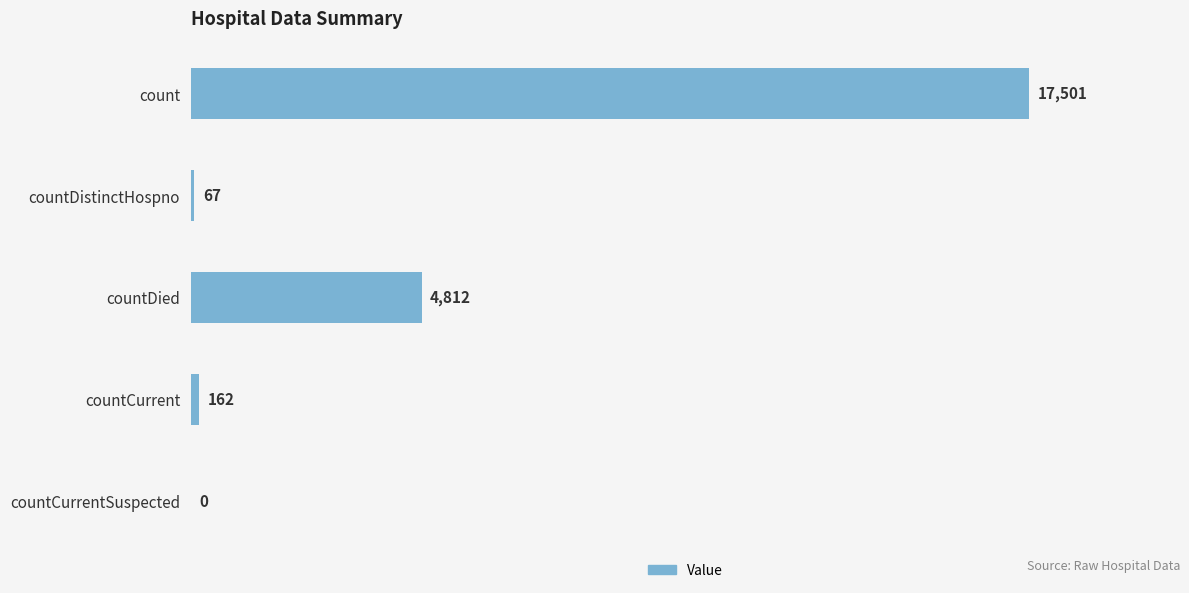

The value at countDistinctHospno is 67. True or false?

True